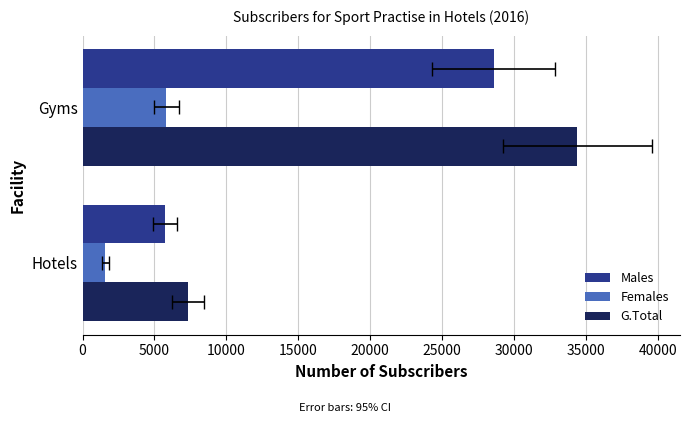

How many bars are there in each group?

3